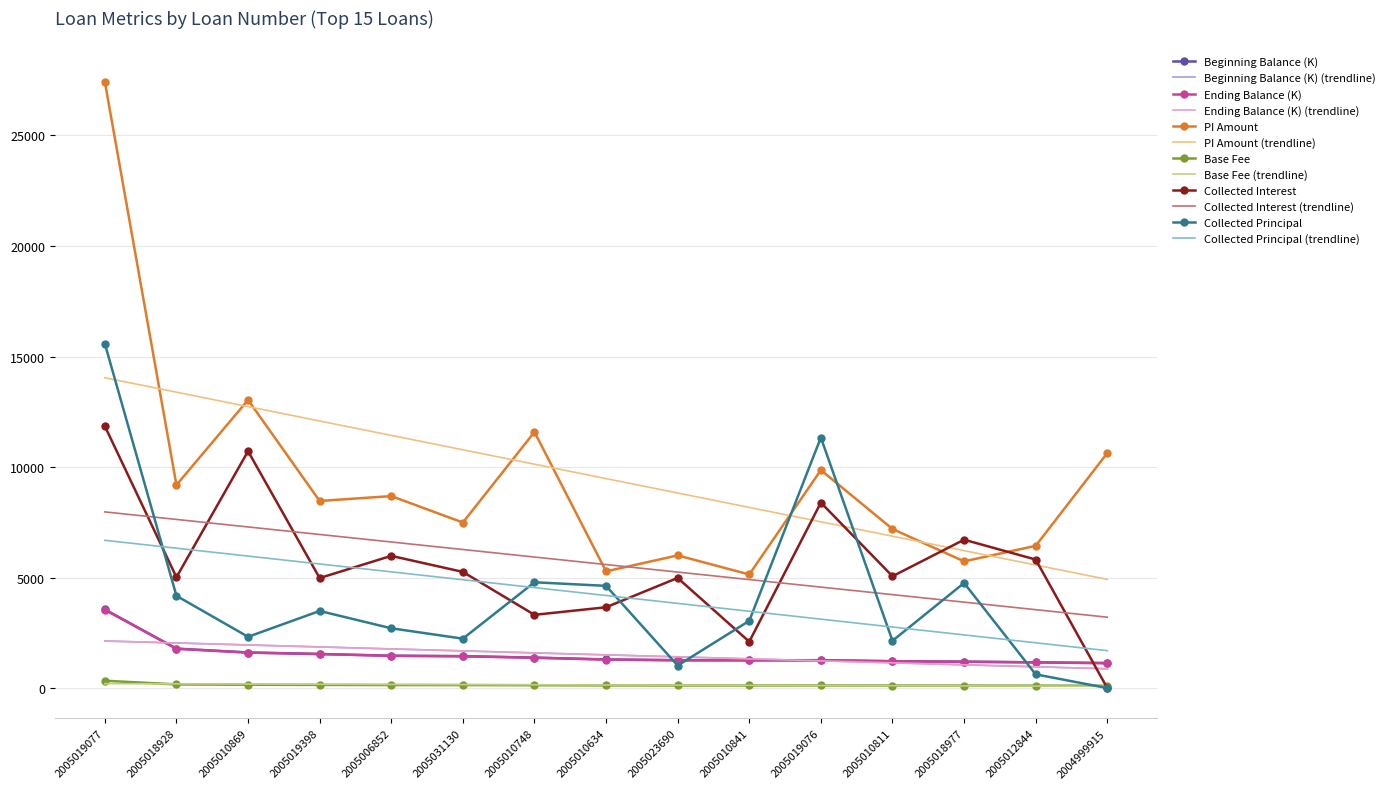

Which series has the widest spread of values?

PI Amount